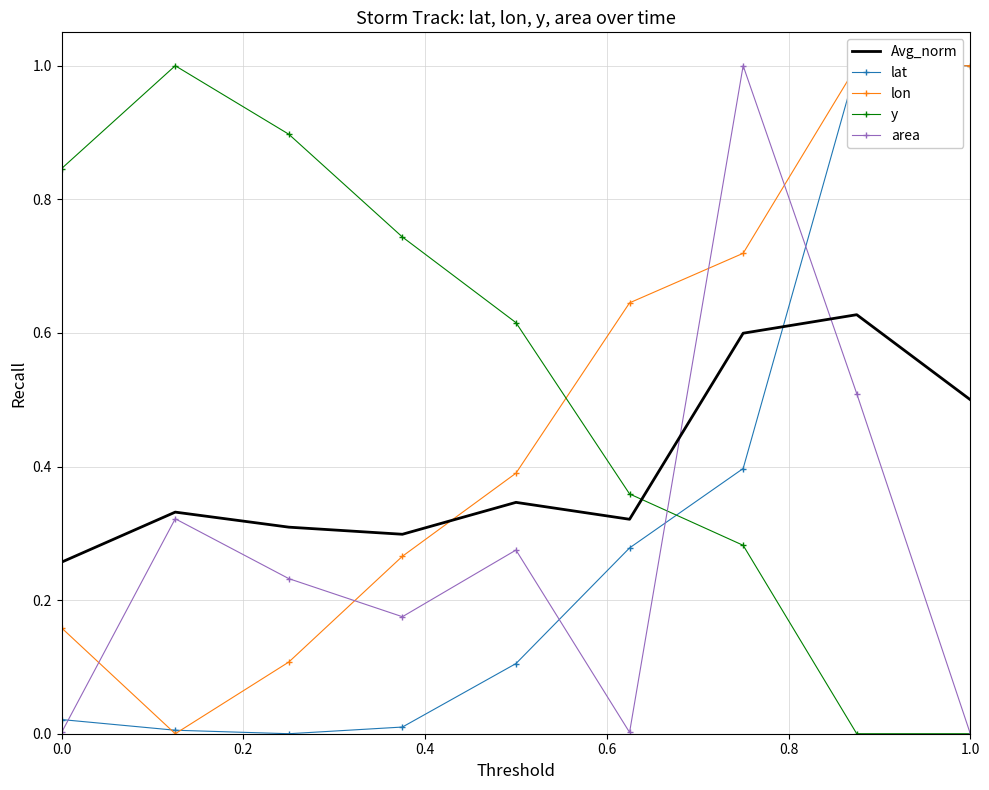

Reading left to right, what are all the values shown in this chart?

Avg_norm: 0.3	0.3	0.3	0.3	0.3	0.3	0.6	0.6	0.5
lat: 0.0	0.0	0.0	0.0	0.1	0.3	0.4	1.0	1.0
lon: 0.2	0.0	0.1	0.3	0.4	0.6	0.7	1.0	1.0
y: 0.8	1.0	0.9	0.7	0.6	0.4	0.3	0.0	0.0
area: 0.0	0.3	0.2	0.2	0.3	0.0	1.0	0.5	0.0